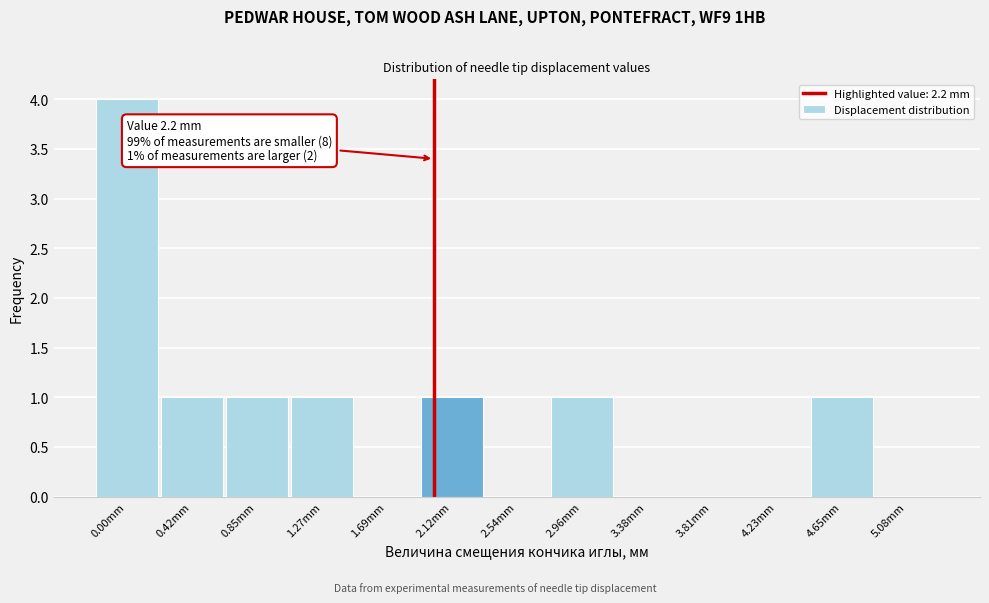

Reading left to right, list all the values displayed in this chart.

0.00mm=4	0.42mm=1	0.85mm=1	1.27mm=1	1.69mm=0	2.12mm=1	2.54mm=0	2.96mm=1	3.38mm=0	3.81mm=0	4.23mm=0	4.65mm=1	5.08mm=0